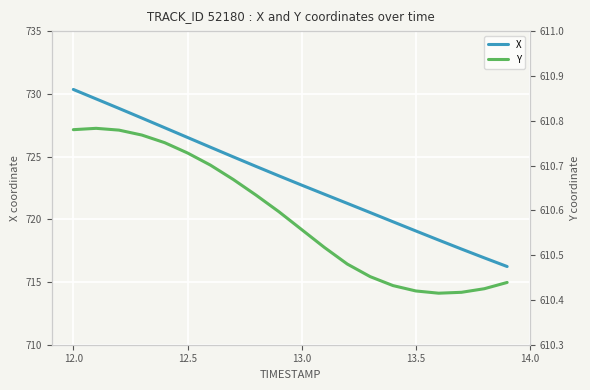

At which label does X first exceed 723?

12.0